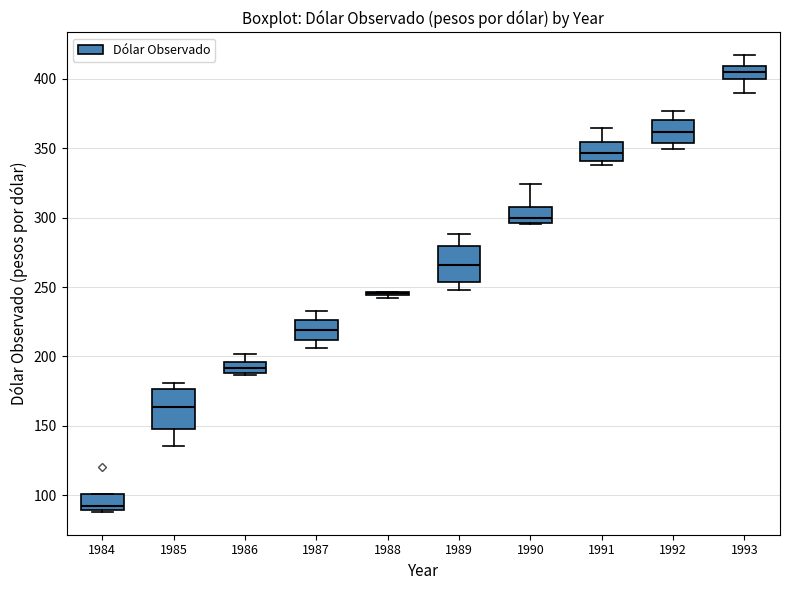

Where does the lower whisker of the box at x = 1985 end on the y-axis? The values are not printed on the chart, so give them approximately, as read against the axis.

135